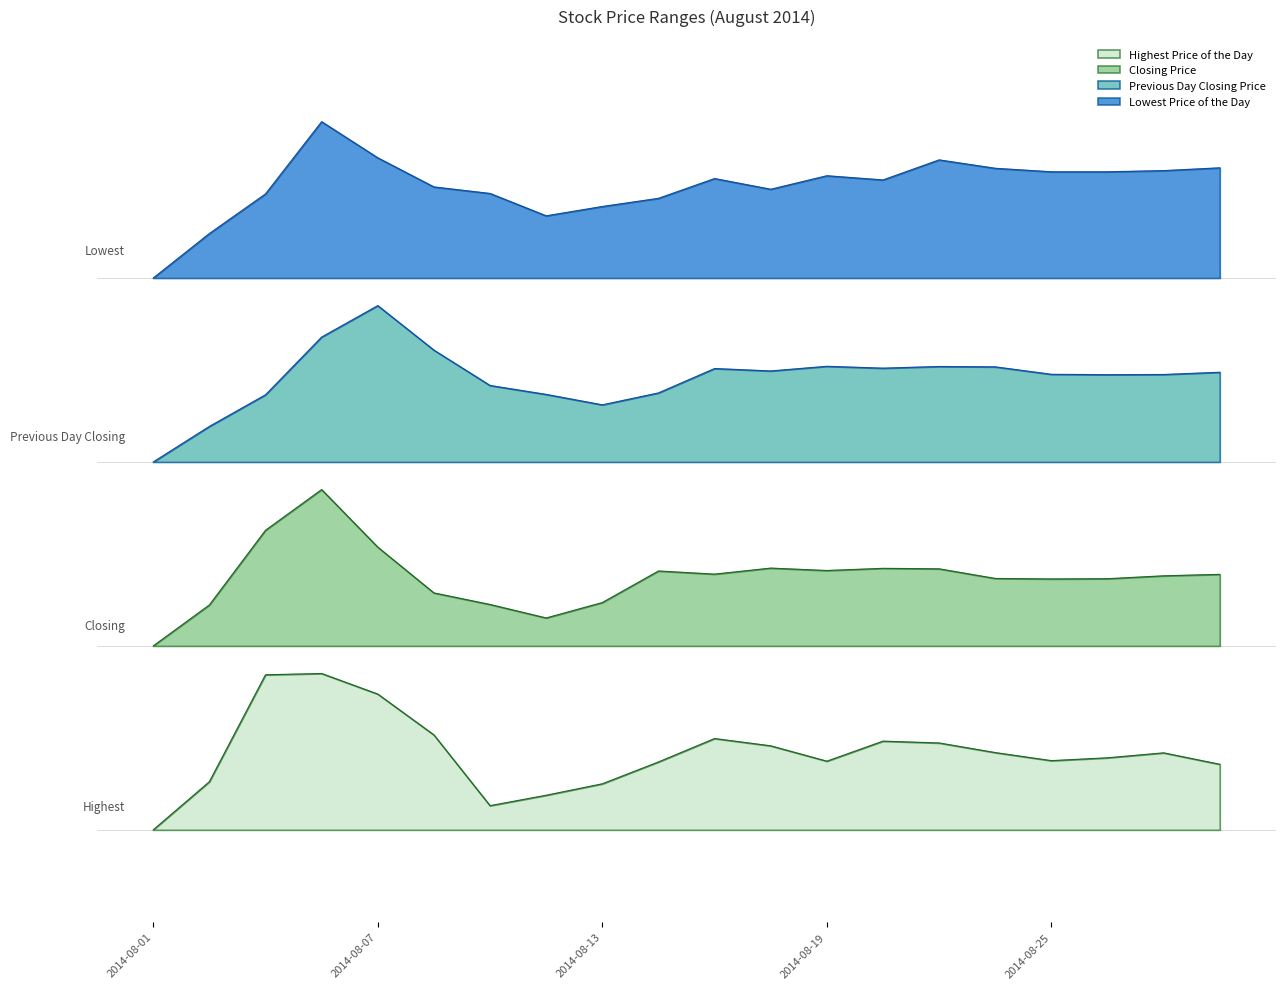

Reading left to right, list all the values displayed in this chart.

Highest Price of the Day: 0.0	2.1	6.7	6.8	5.9	4.1	1.1	1.5	2.0	3.0	4.0	3.7	3.0	3.9	3.8	3.4	3.0	3.1	3.3	2.9
Closing Price: 8.0	9.8	13.0	14.8	12.3	10.3	9.8	9.2	9.9	11.3	11.1	11.4	11.3	11.4	11.4	10.9	10.9	10.9	11.0	11.1
Previous Day Closing Price: 16.0	17.5	18.9	21.4	22.8	20.9	19.3	18.9	18.5	19.0	20.1	20.0	20.2	20.1	20.2	20.1	19.8	19.8	19.8	19.9
Lowest Price of the Day: 24.0	25.9	27.7	30.8	29.2	28.0	27.7	26.7	27.1	27.5	28.3	27.9	28.4	28.3	29.1	28.8	28.6	28.6	28.7	28.8